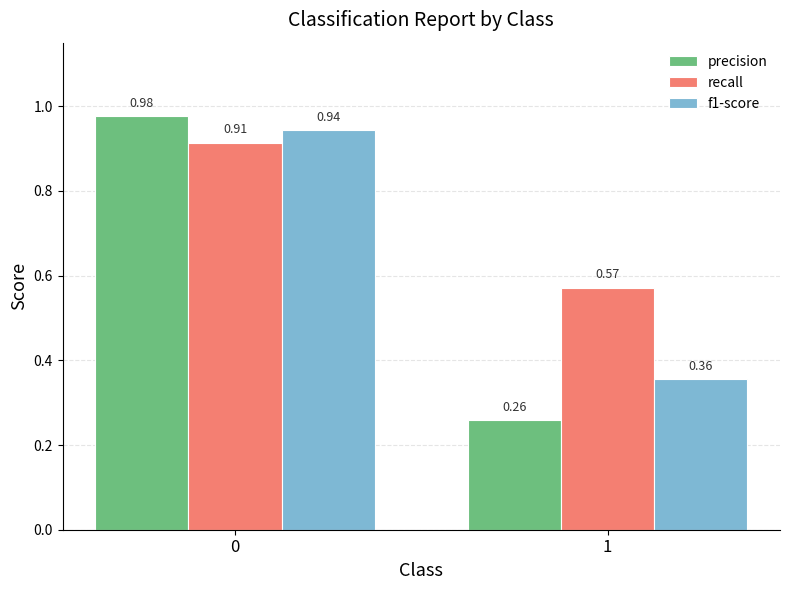

At 0, list the series in order from largest to smallest.

precision, f1-score, recall